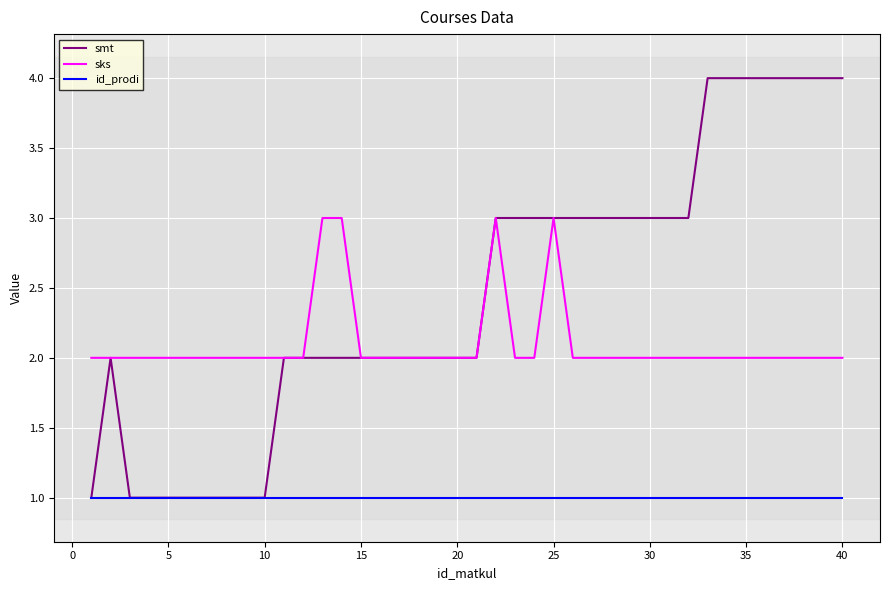

At how many categories does at least one series exceed 1?

40